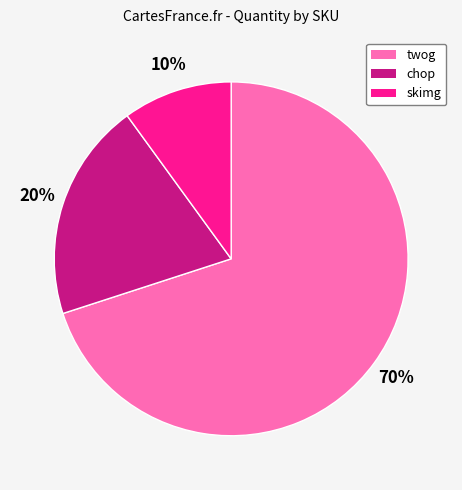

Rank the categories by value from highest to lowest.

twog, chop, skimg